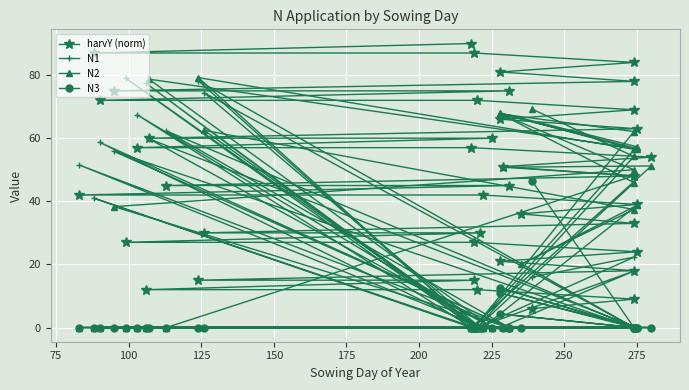

How many lines are shown in the chart?

4